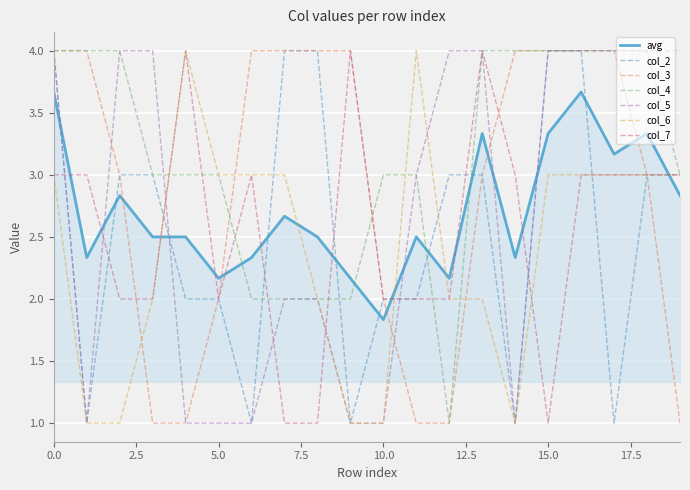

What is the maximum value for col_7?

4.0